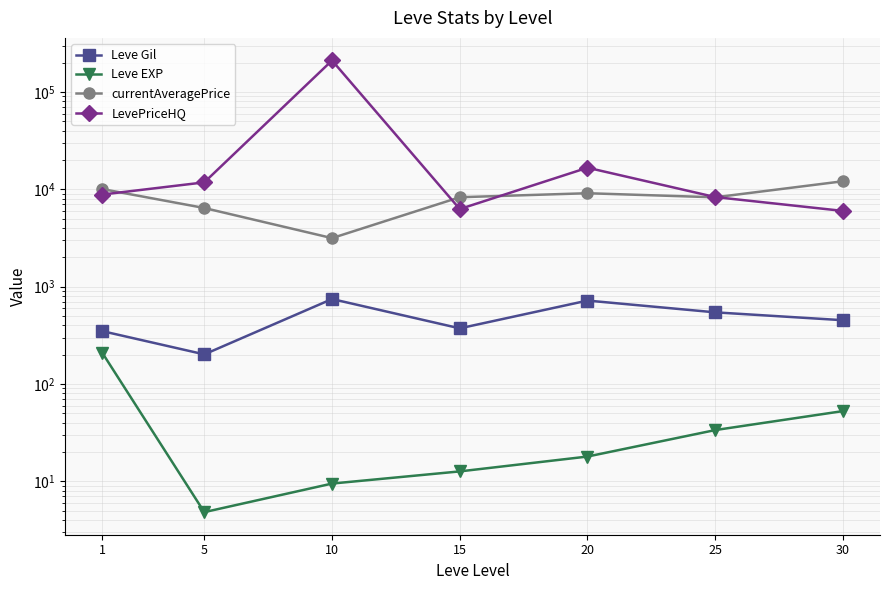

The LevePriceHQ series shows 6000.0 at 30. True or false?

True